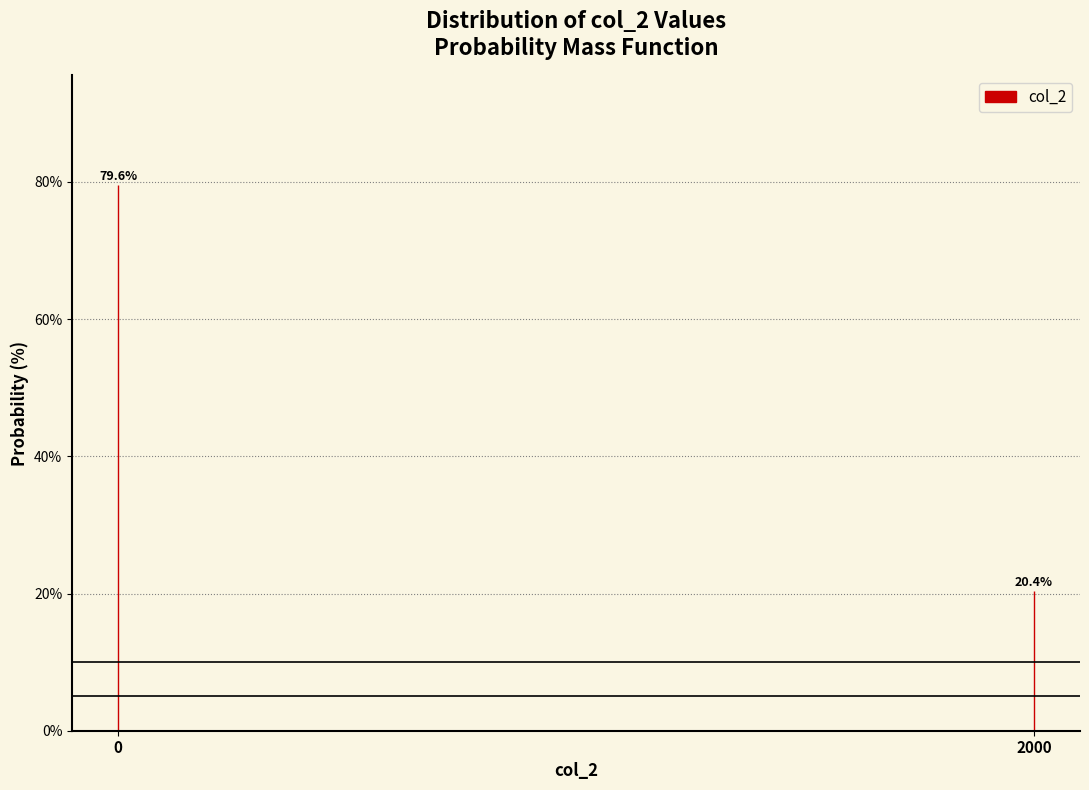

Reading left to right, transcribe all the data shown in this chart.

79.6	20.4